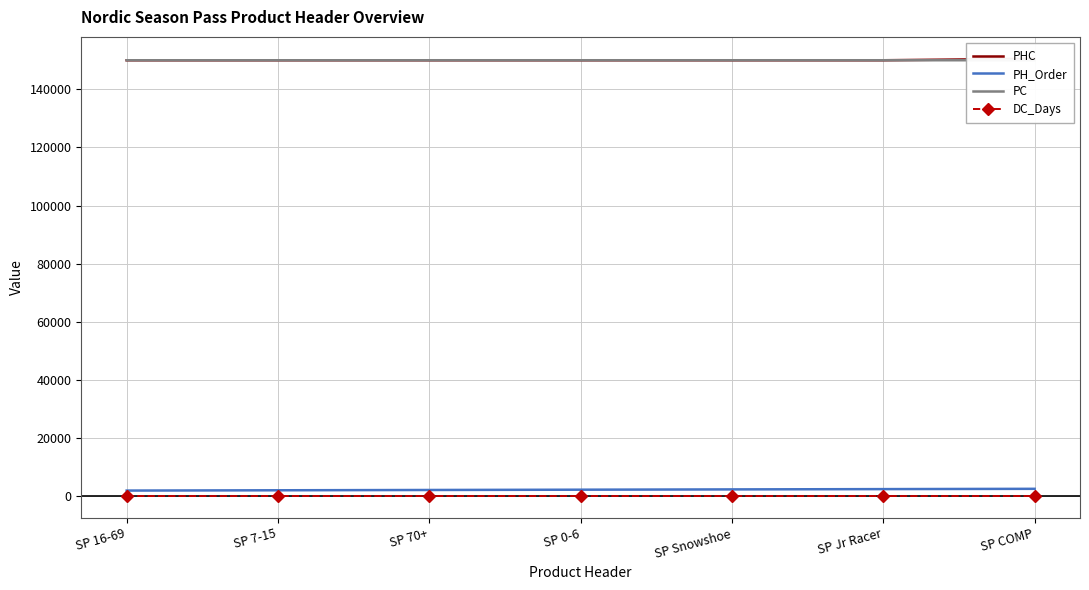

Which series changed the most between SP Snowshoe and SP Jr Racer?

PH_Order